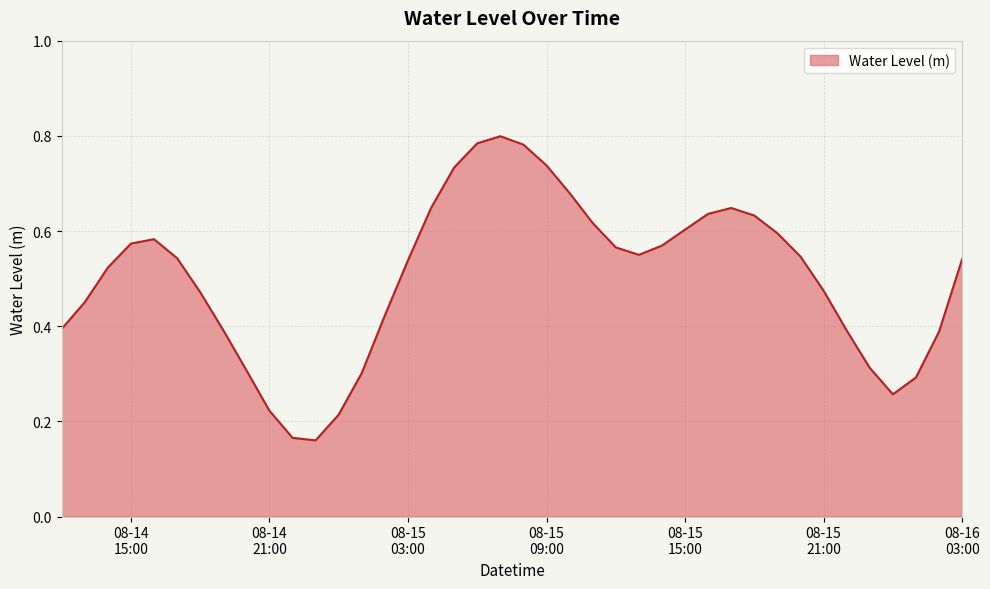

Does the chart have visible grid lines?

Yes